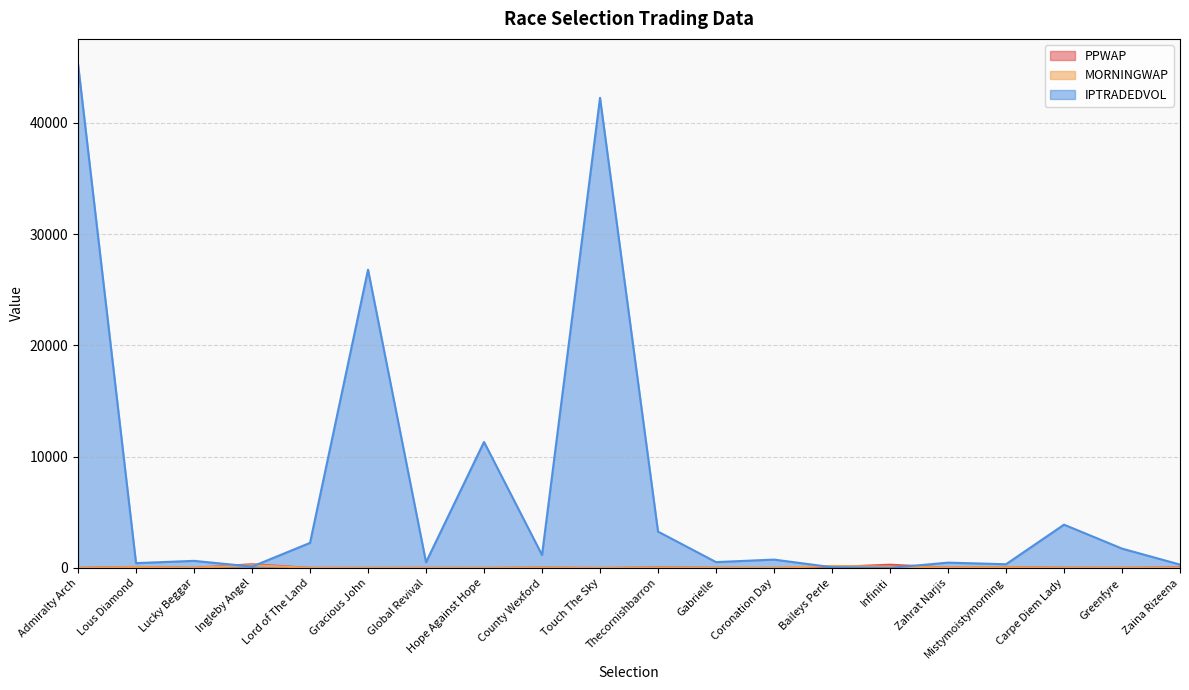

The PPWAP series shows 56.5 at Thecornishbarron. True or false?

True